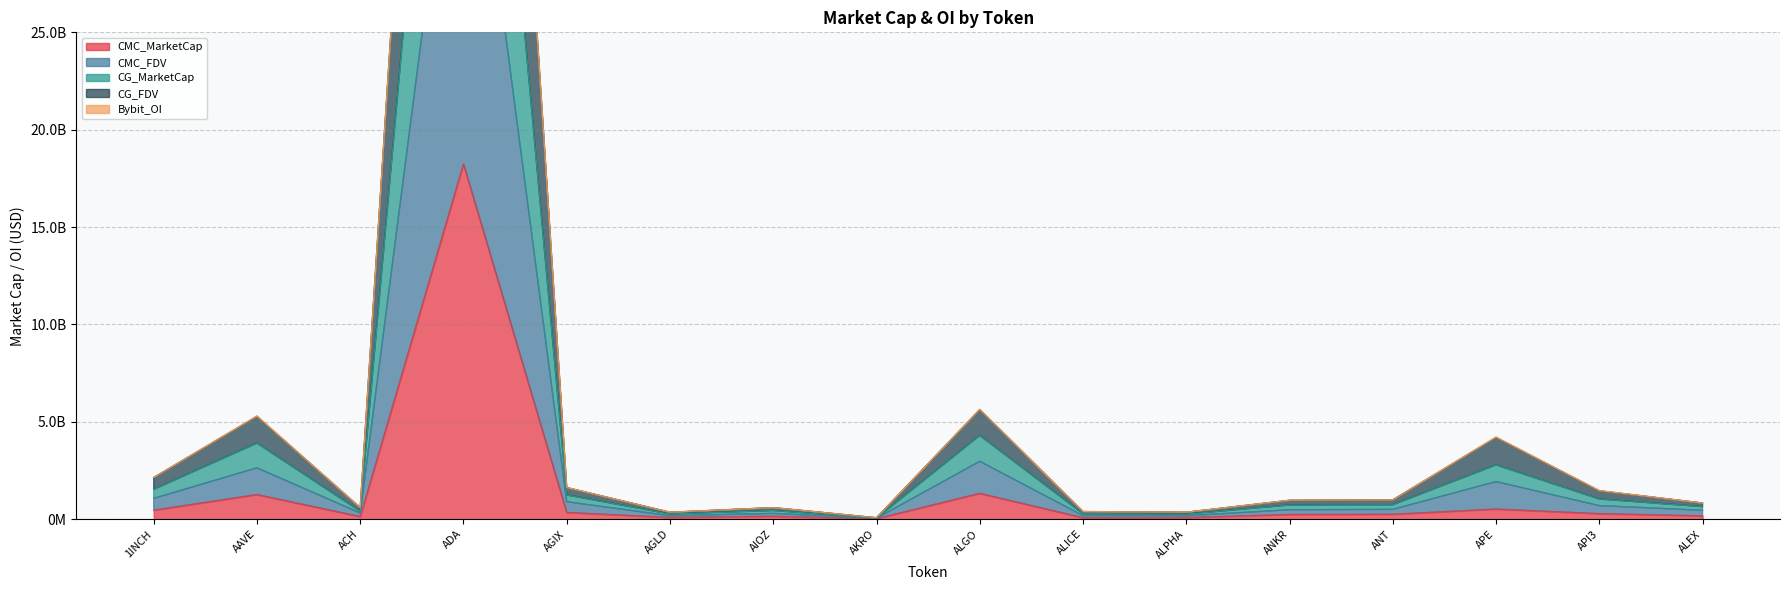

What is the value of the CG_FDV point at the 14th from the left?

4198224982.3